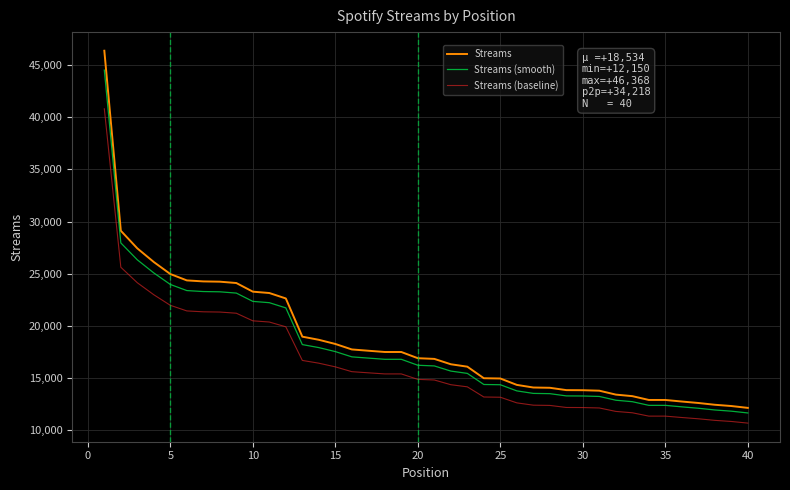

True or false: Streams (smooth) and Streams (baseline) cross at least once.

False